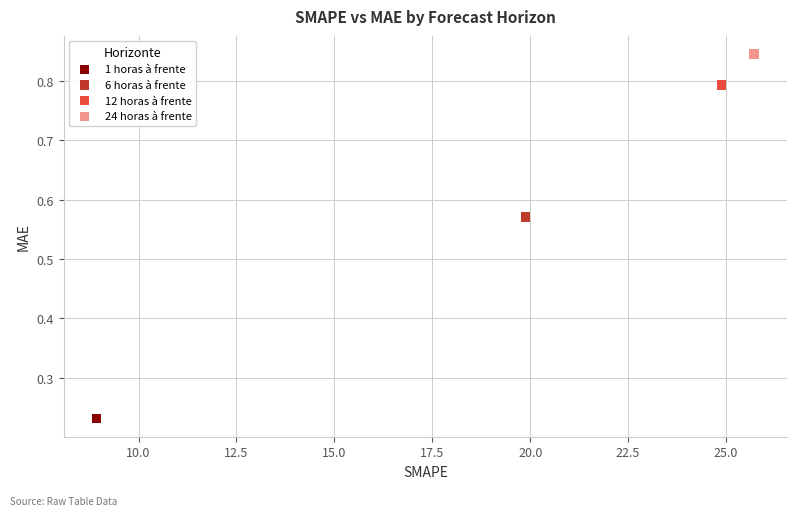

Which series reaches the maximum Y coordinate?

24 horas à frente